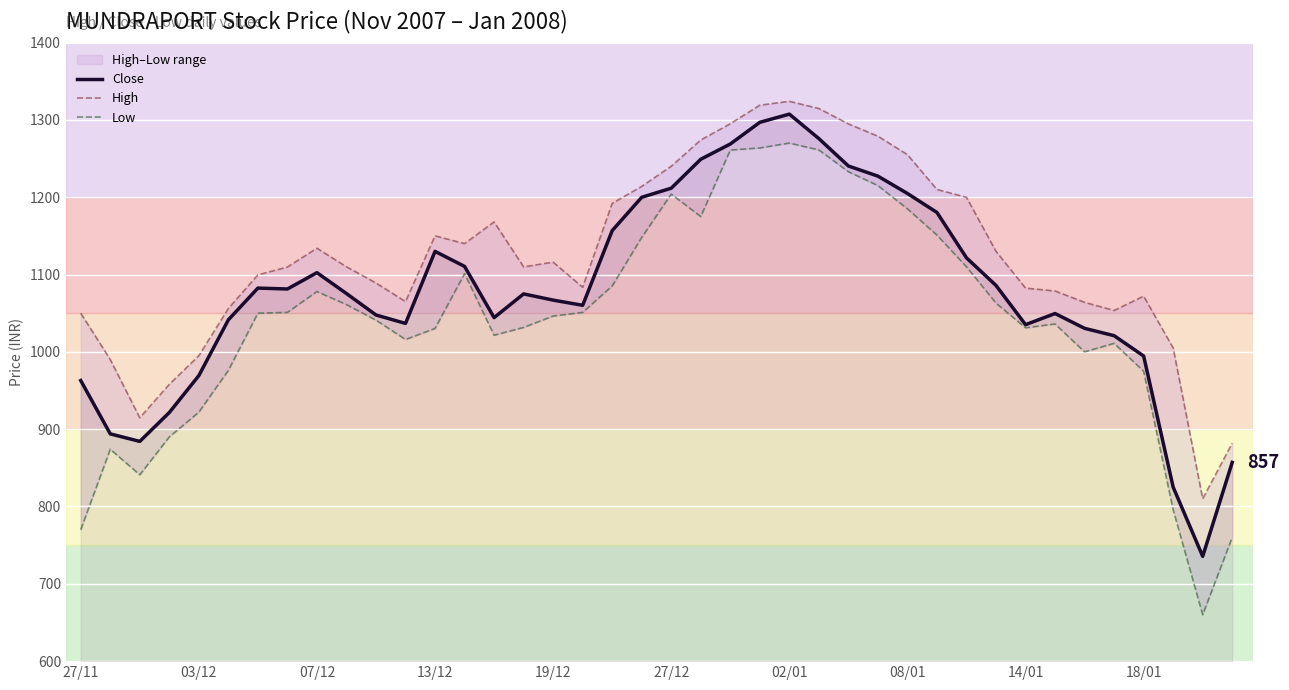

How many values in the Close series exceed 1075?

20